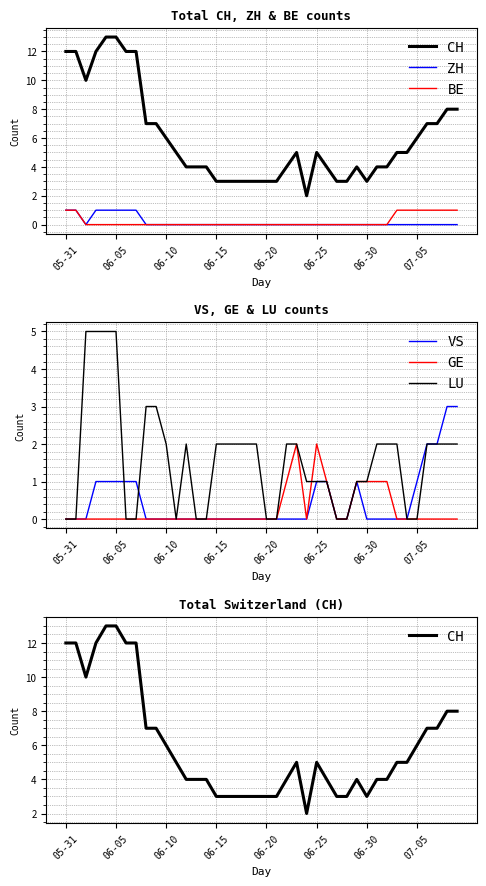

The value of GE at 06-10 is -1. True or false?

False